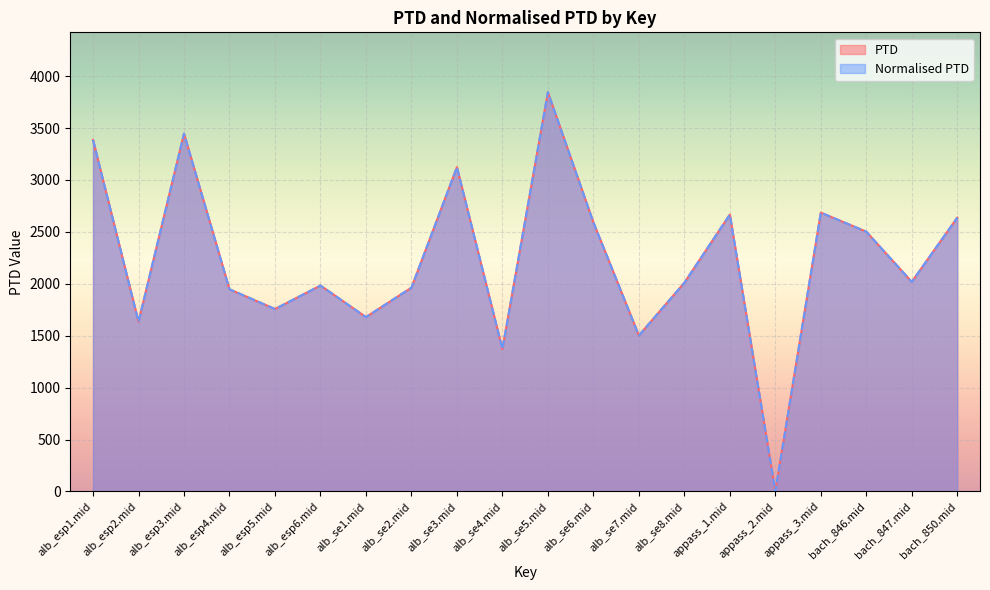

What is the sum of all PTD values?

44746.2